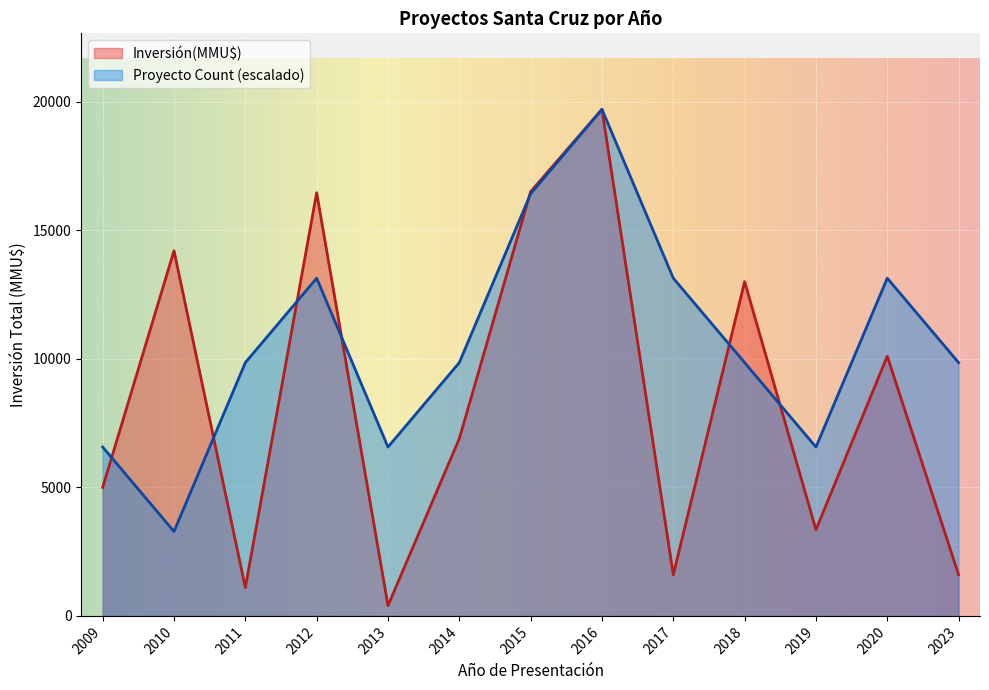

What is the value of the Proyecto Count point at the 2nd from the left?

3283.3